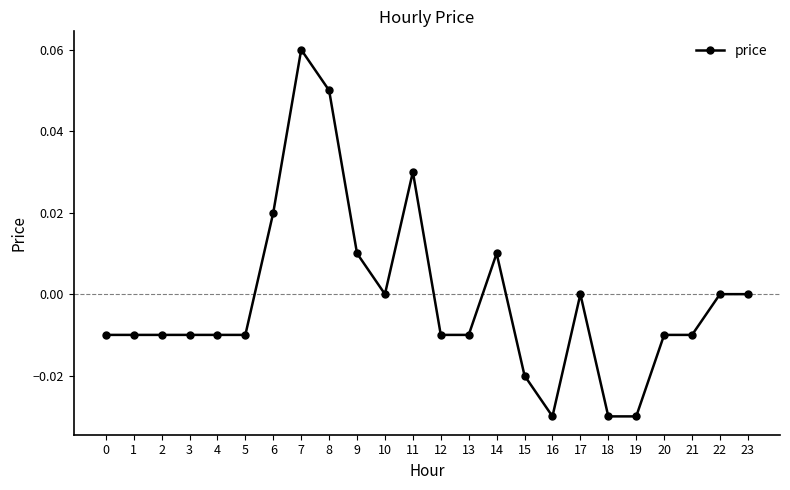

Which label corresponds to the largest value in the chart?

7